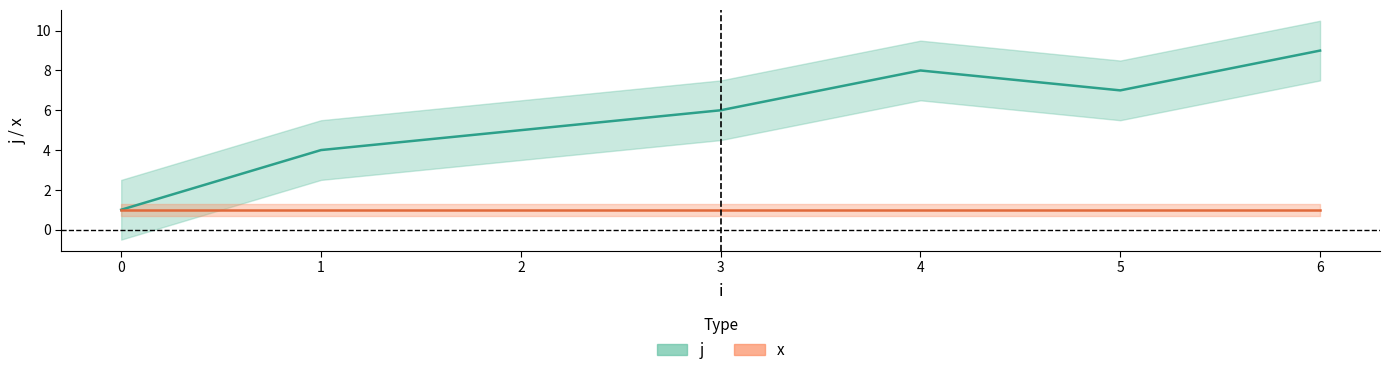

What value does the j series have at 3?

6